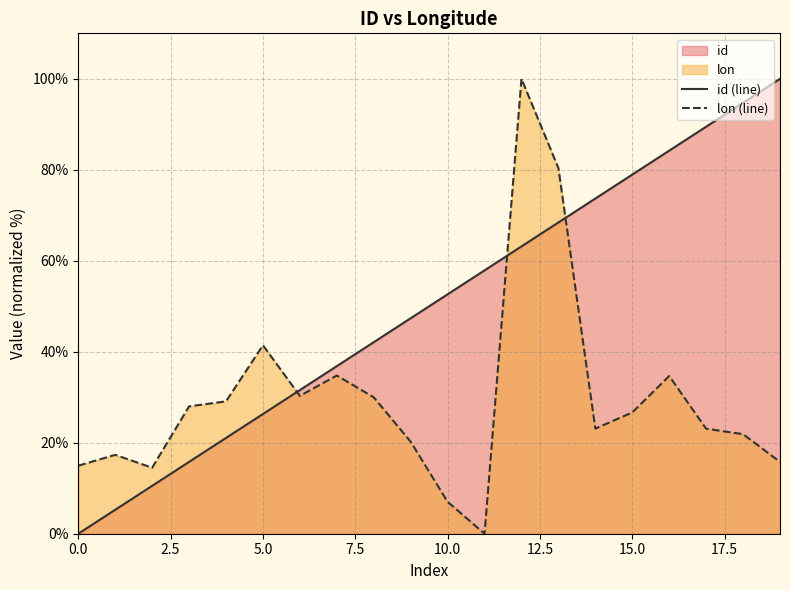

After their last crossing, which series has the higher values: lon (line) or id (line)?

id (line)